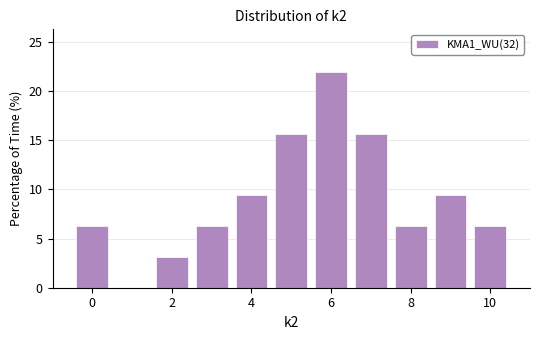

Reading left to right, list every bar in this chart as the range it spans on the x-axis followed by its height. Neither the bar edges nor the heights are printed on the chart, so give them approximately, as read against the axes.

-0.5 to 0.5: 6.5
0.5 to 1.5: 0
1.5 to 2.5: 3.0
2.5 to 3.5: 6.5
3.5 to 4.5: 9.5
4.5 to 5.5: 15.5
5.5 to 6.5: 22.0
6.5 to 7.5: 15.5
7.5 to 8.5: 6.5
8.5 to 9.5: 9.5
9.5 to 10.5: 6.5